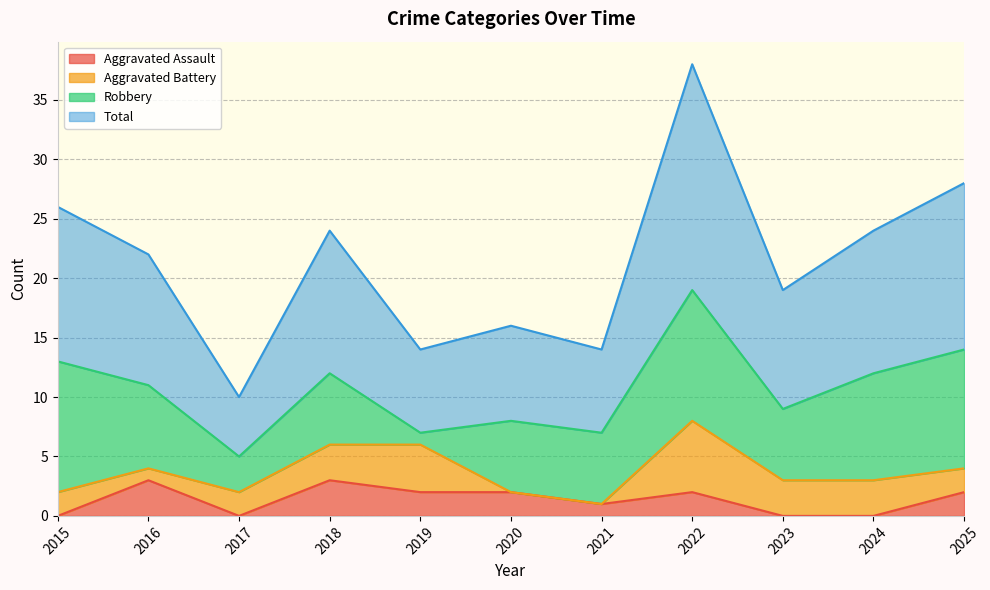

What is the value of the Total point at the 3rd from the left?

10